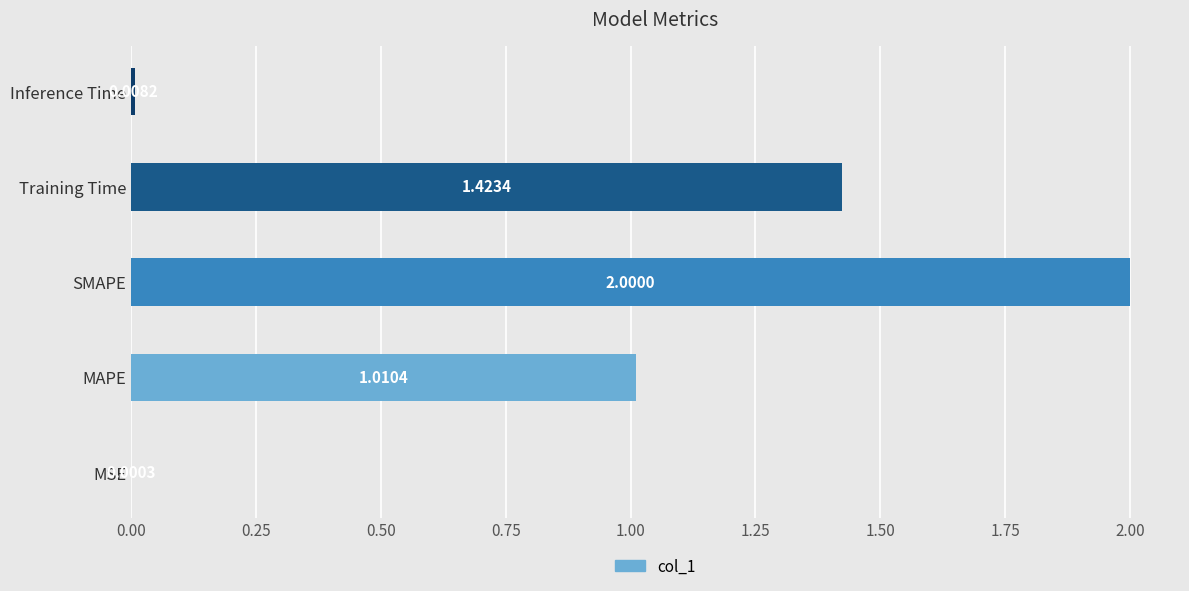

Where is the data nearest to the value 1?

MAPE